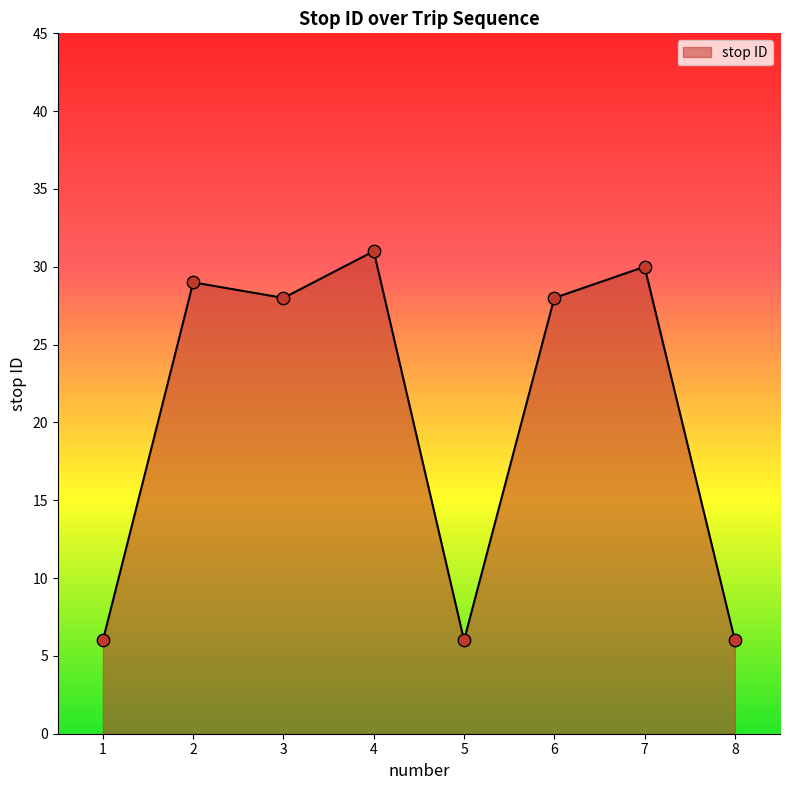

Which has a higher value, 1 or 4?

4